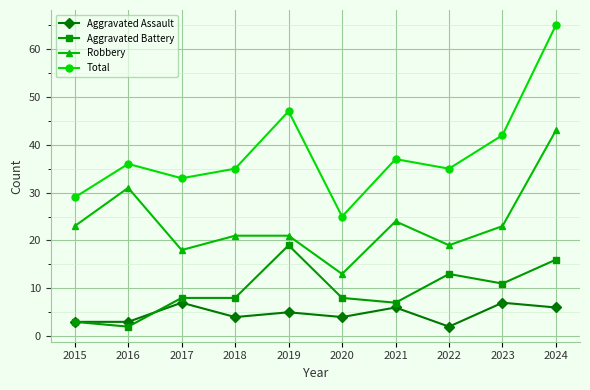

How many interior local peaks does the Aggravated Assault series have?

4